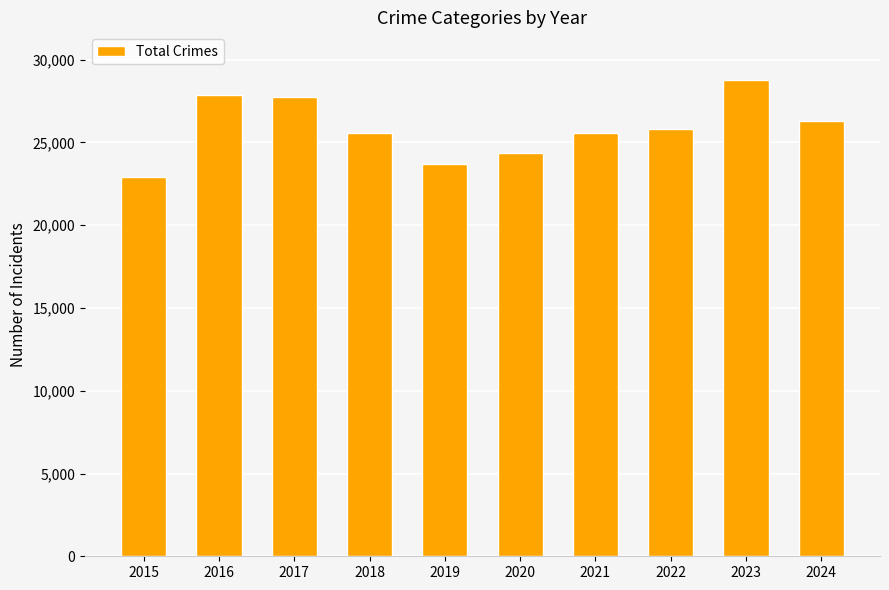

Where does the data first go above 25791?

2016